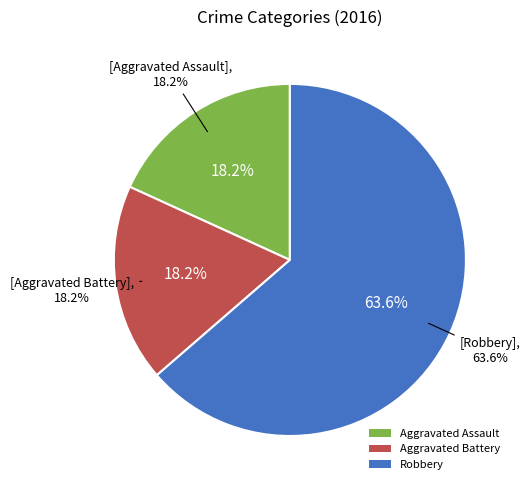

Count the number of slices in the pie.

3